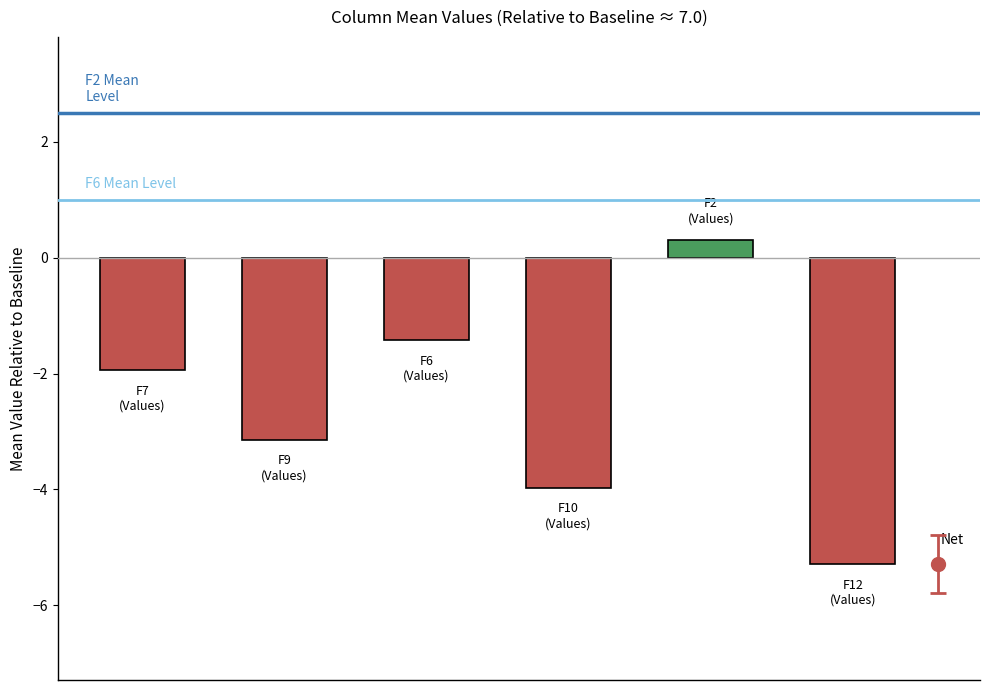

Reading left to right, extract all data points from this chart.

-1.9	-3.1	-1.4	-4.0	0.3	-5.3